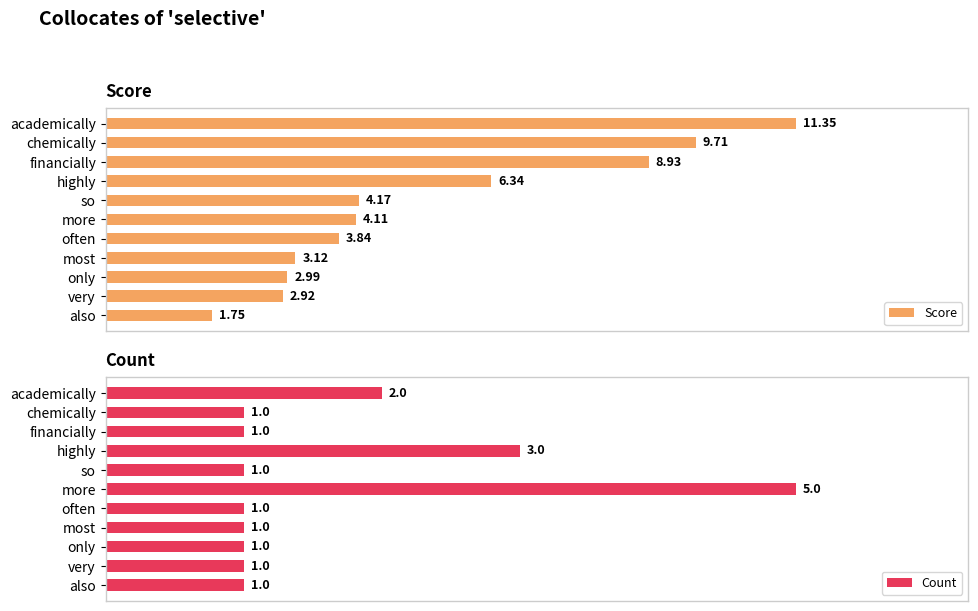

Count the number of data series in this chart.

2